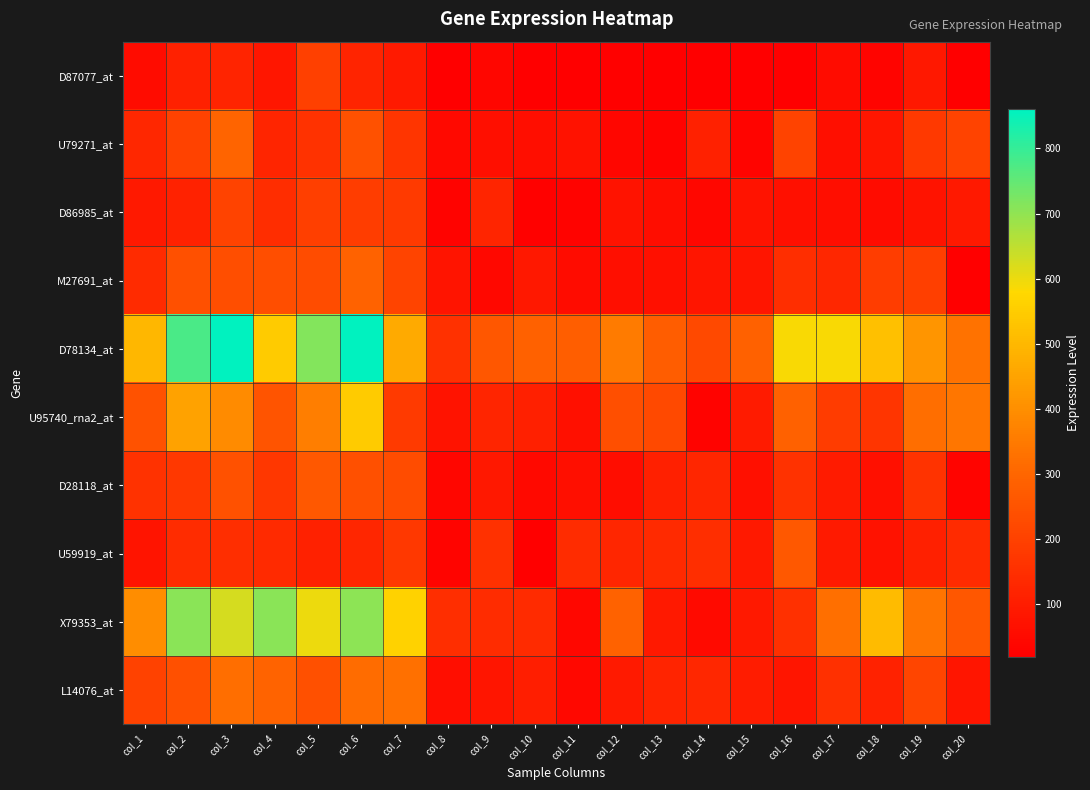

Reading left to right, what are all the values shown in this chart?

D87077_at: col_1=56	col_2=113	col_3=120	col_4=83	col_5=200	col_6=121	col_7=94	col_8=20	col_9=37	col_10=20	col_11=20	col_12=25	col_13=20	col_14=20	col_15=20	col_16=23	col_17=53	col_18=34	col_19=87	col_20=21
U79271_at: col_1=131	col_2=203	col_3=297	col_4=123	col_5=159	col_6=244	col_7=168	col_8=49	col_9=64	col_10=61	col_11=72	col_12=37	col_13=32	col_14=113	col_15=34	col_16=205	col_17=63	col_18=84	col_19=180	col_20=204
D86985_at: col_1=89	col_2=116	col_3=206	col_4=147	col_5=196	col_6=190	col_7=181	col_8=33	col_9=123	col_10=25	col_11=31	col_12=73	col_13=59	col_14=42	col_15=74	col_16=67	col_17=60	col_18=55	col_19=75	col_20=90
M27691_at: col_1=141	col_2=243	col_3=236	col_4=236	col_5=230	col_6=290	col_7=208	col_8=77	col_9=45	col_10=88	col_11=55	col_12=63	col_13=66	col_14=80	col_15=80	col_16=151	col_17=130	col_18=190	col_19=197	col_20=21
D78134_at: col_1=496	col_2=777	col_3=860	col_4=546	col_5=715	col_6=858	col_7=469	col_8=155	col_9=260	col_10=286	col_11=280	col_12=352	col_13=278	col_14=222	col_15=287	col_16=585	col_17=587	col_18=519	col_19=417	col_20=330
U95740_rna2_at: col_1=247	col_2=448	col_3=391	col_4=250	col_5=361	col_6=545	col_7=182	col_8=75	col_9=122	col_10=110	col_11=68	col_12=237	col_13=221	col_14=33	col_15=96	col_16=286	col_17=185	col_18=170	col_19=319	col_20=341
D28118_at: col_1=160	col_2=176	col_3=246	col_4=172	col_5=266	col_6=240	col_7=230	col_8=37	col_9=88	col_10=48	col_11=65	col_12=58	col_13=109	col_14=126	col_15=66	col_16=158	col_17=98	col_18=67	col_19=163	col_20=36
U59919_at: col_1=78	col_2=144	col_3=149	col_4=137	col_5=113	col_6=127	col_7=177	col_8=36	col_9=157	col_10=21	col_11=143	col_12=127	col_13=137	col_14=151	col_15=90	col_16=264	col_17=94	col_18=70	col_19=110	col_20=140
X79353_at: col_1=396	col_2=707	col_3=624	col_4=708	col_5=598	col_6=704	col_7=564	col_8=151	col_9=144	col_10=141	col_11=41	col_12=290	col_13=92	col_14=51	col_15=91	col_16=152	col_17=323	col_18=508	col_19=337	col_20=260
L14076_at: col_1=201	col_2=242	col_3=320	col_4=295	col_5=242	col_6=316	col_7=328	col_8=60	col_9=81	col_10=103	col_11=43	col_12=95	col_13=120	col_14=129	col_15=100	col_16=82	col_17=154	col_18=117	col_19=211	col_20=81